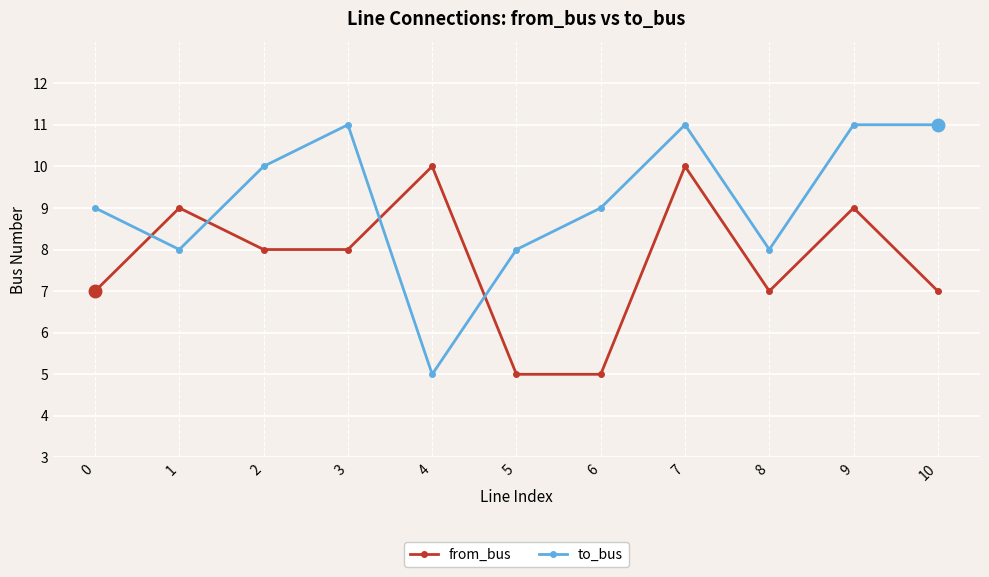

Is the value of to_bus at 9 greater than the value of from_bus at 7?

Yes